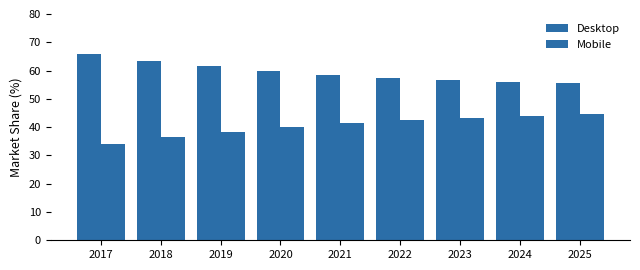

How many groups of bars are there?

9